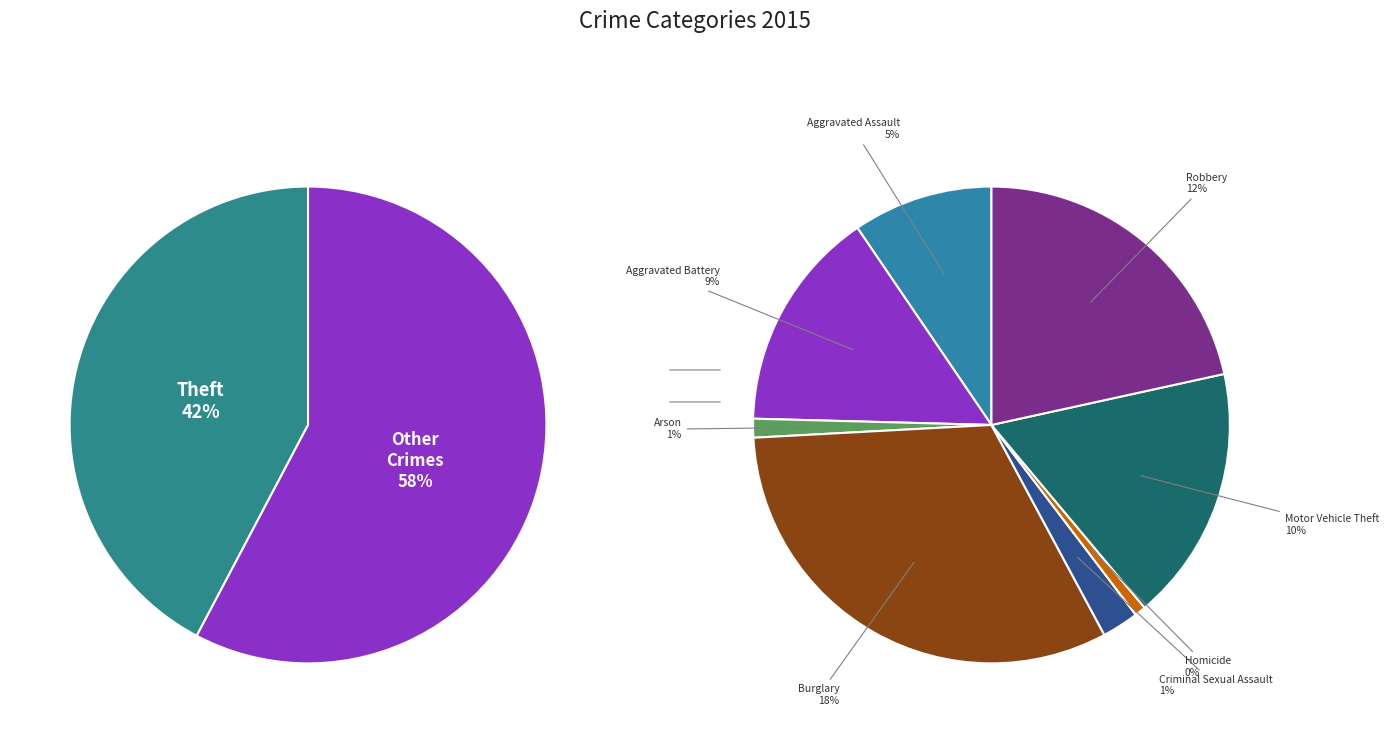

Which category has the smallest portion of the pie?

Homicide